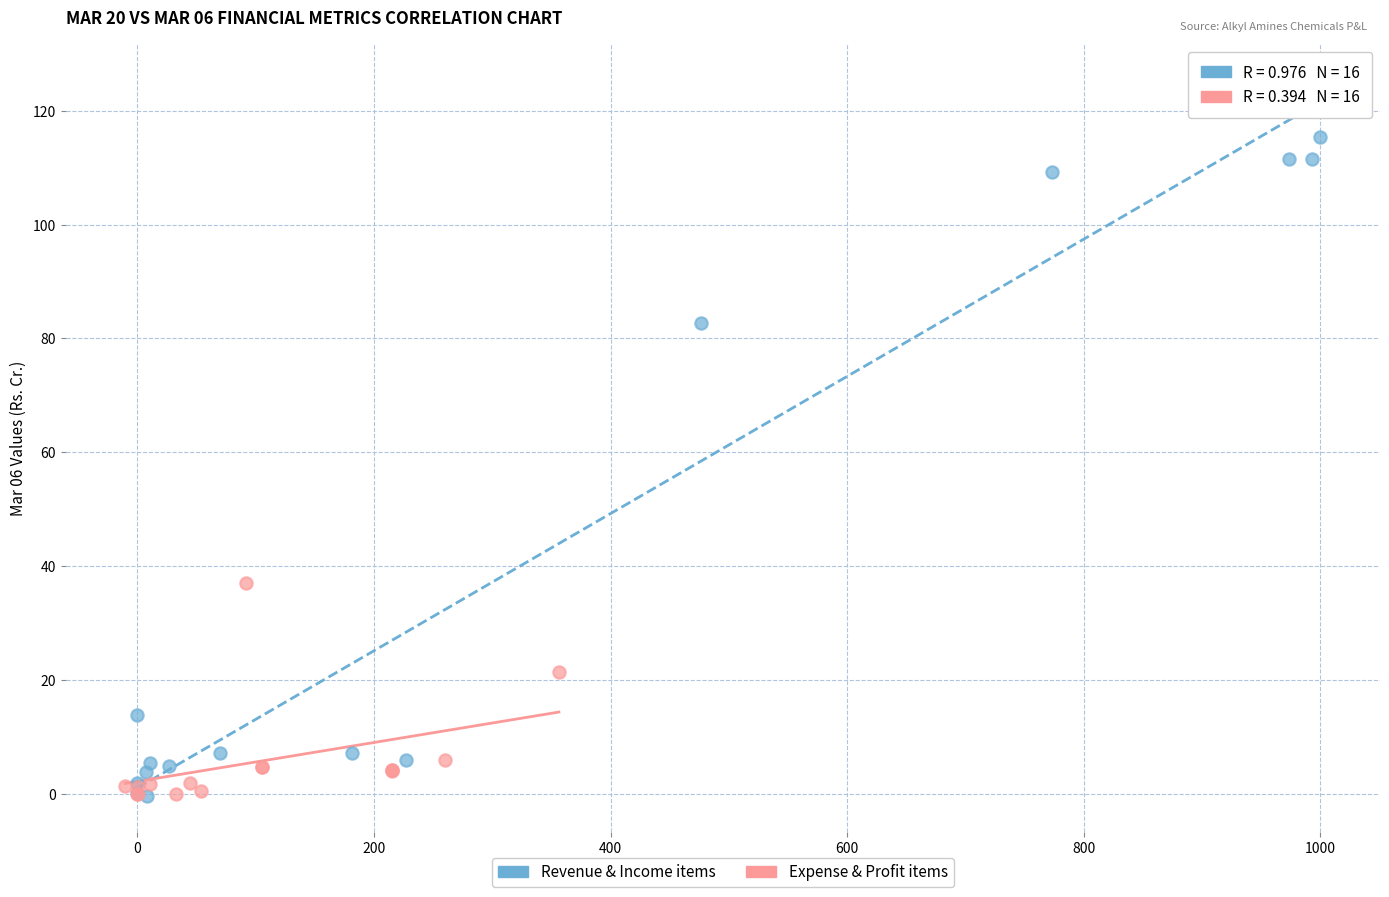

Which series has the largest Y range (max minus min)?

Revenue & Income items